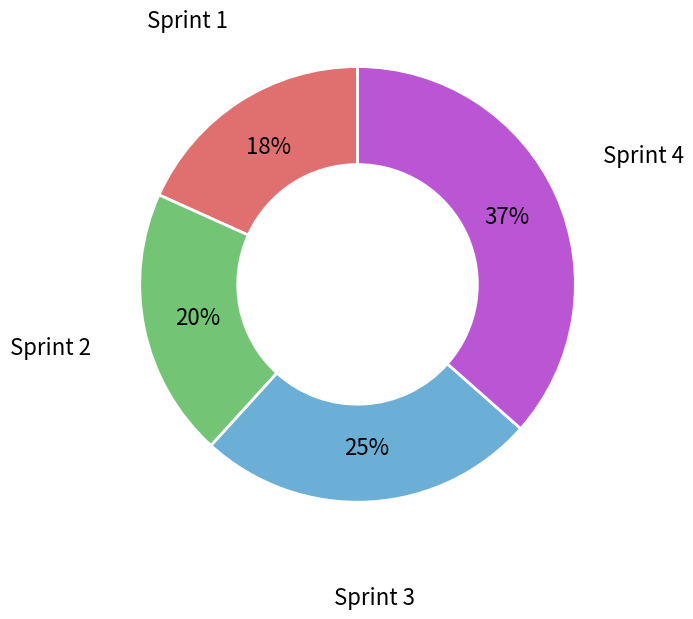

Is the sum of Sprint 4 and Sprint 2 greater than half?

Yes